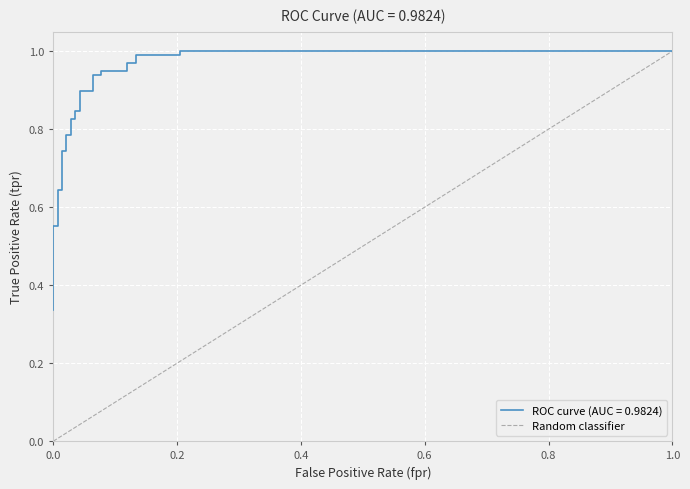

What is the change in value from 0.0 to 1.0?

+1